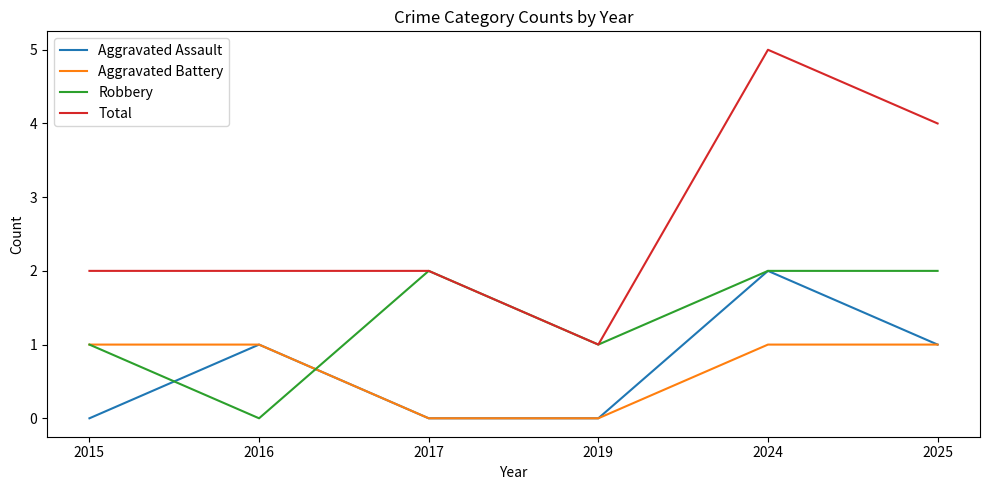

Reading right to left, extract all data points from this chart.

Aggravated Assault: 2025=1	2024=2	2019=0	2017=0	2016=1	2015=0
Aggravated Battery: 2025=1	2024=1	2019=0	2017=0	2016=1	2015=1
Robbery: 2025=2	2024=2	2019=1	2017=2	2016=0	2015=1
Total: 2025=4	2024=5	2019=1	2017=2	2016=2	2015=2